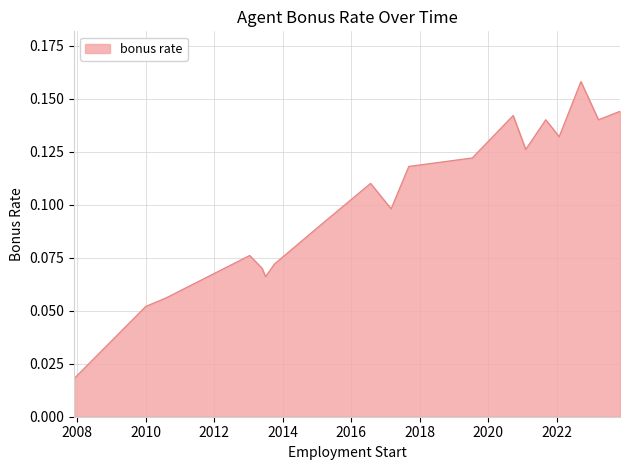

How many values are between 0 and 1?

19